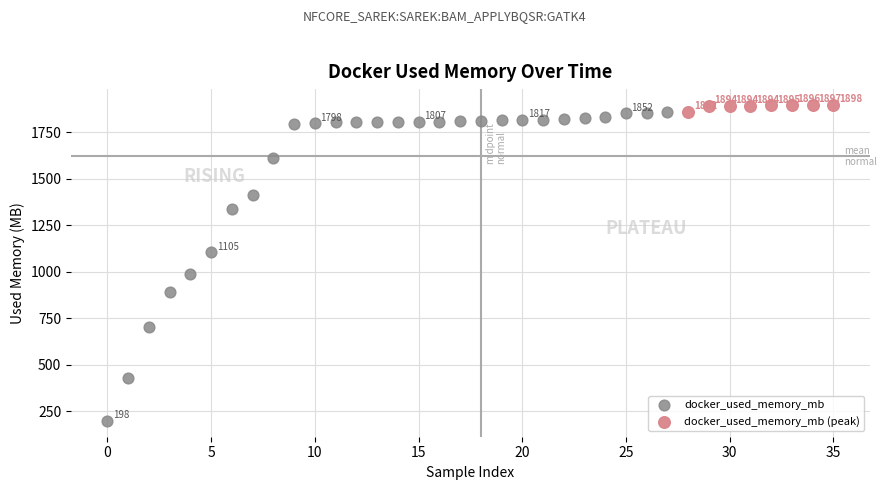

Which series has the widest spread of Y values?

docker_used_memory_mb